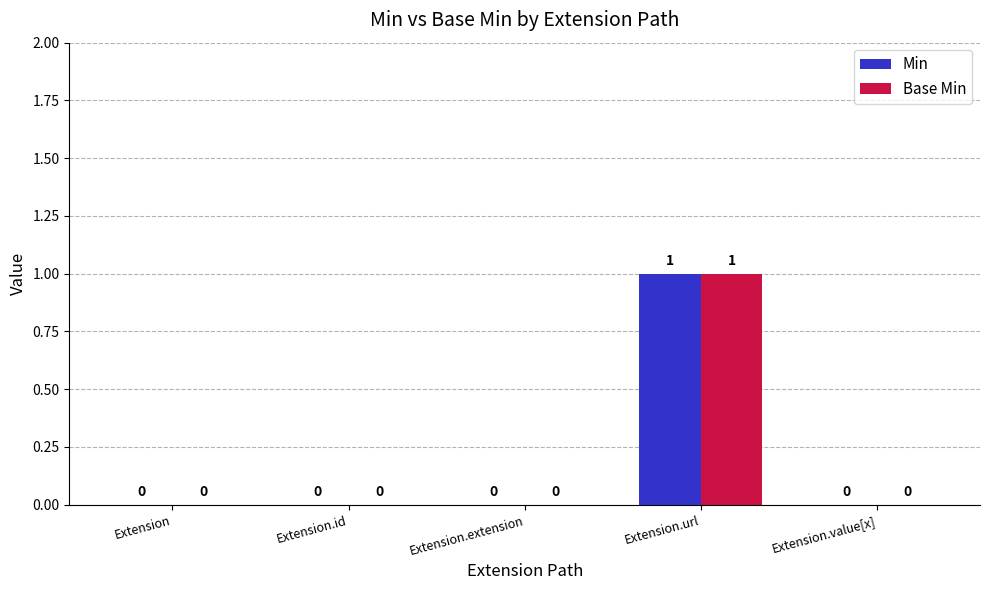

At which category is the sum across all series the highest?

Extension.url